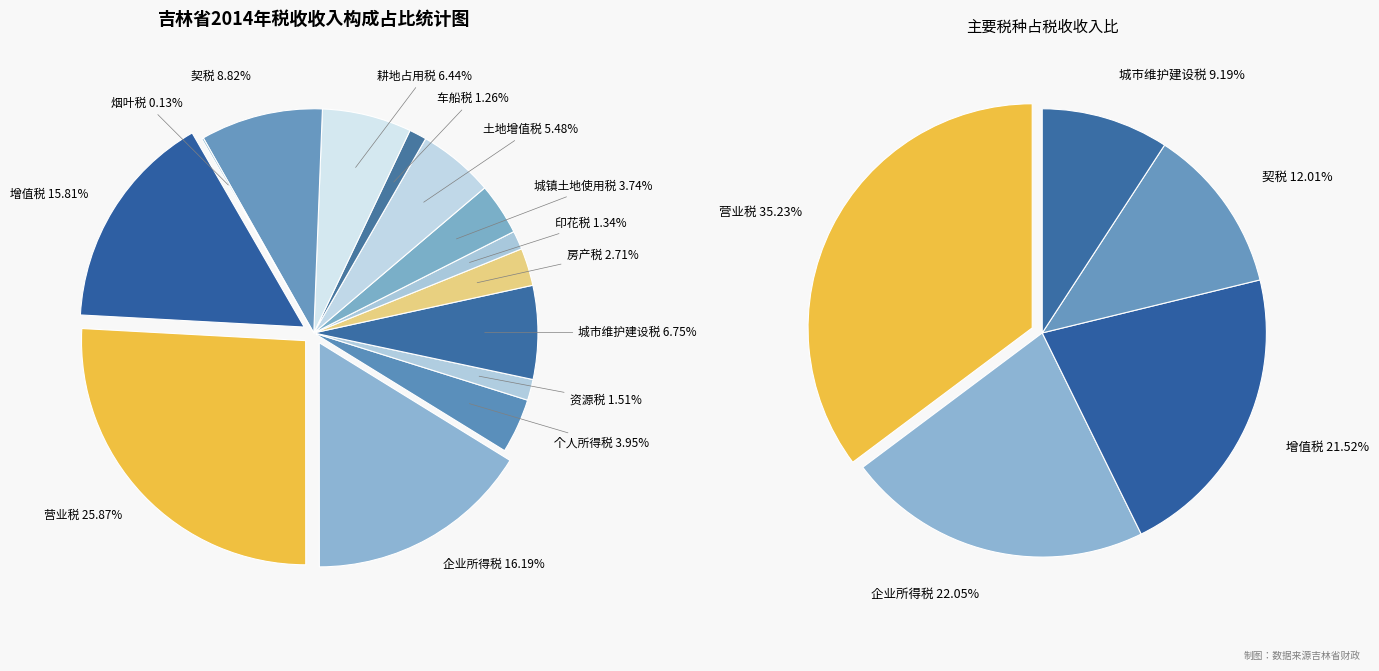

To the nearest percent, what percentage of the pie is 资源税?

2%